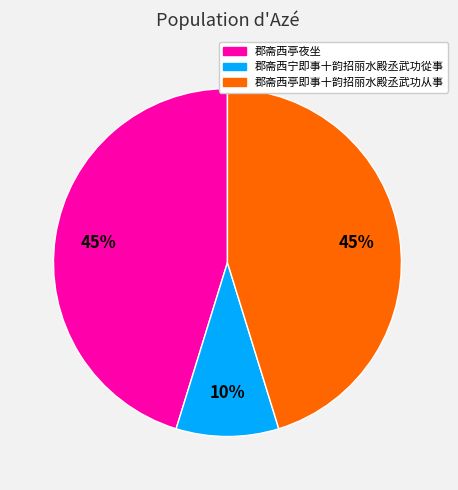

Is it true that 郡斋西亭夜坐 is 39% of the pie?

False